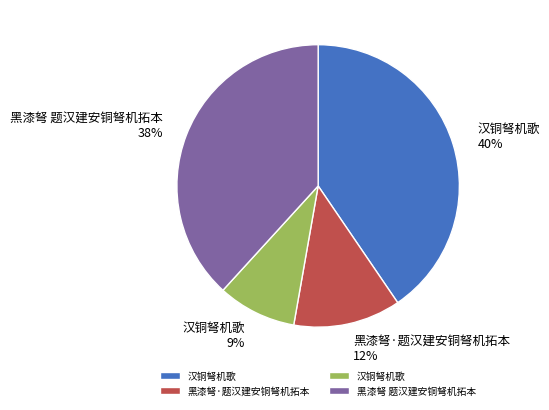

To the nearest percent, what is the difference between the largest and smallest slice percentages?

31%